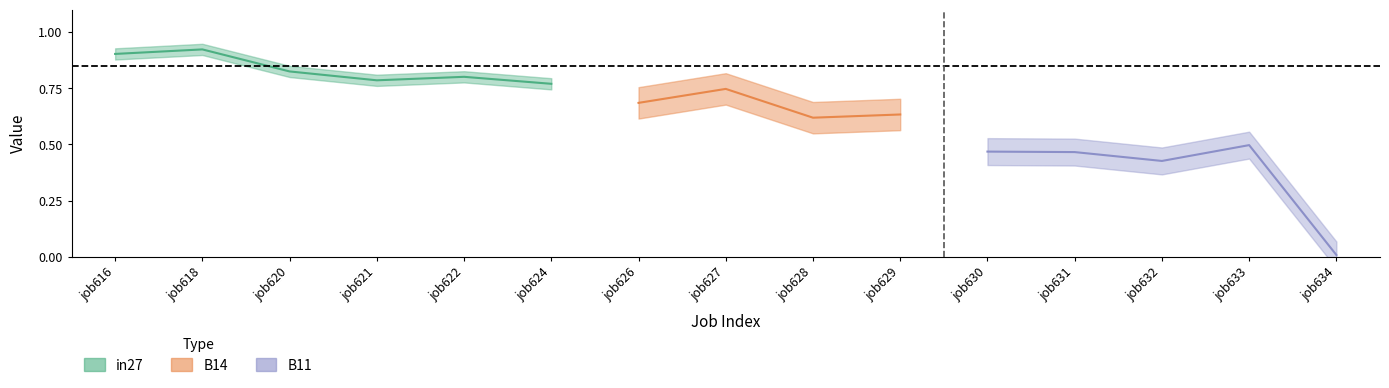

Which series has the largest range (max minus min)?

B11